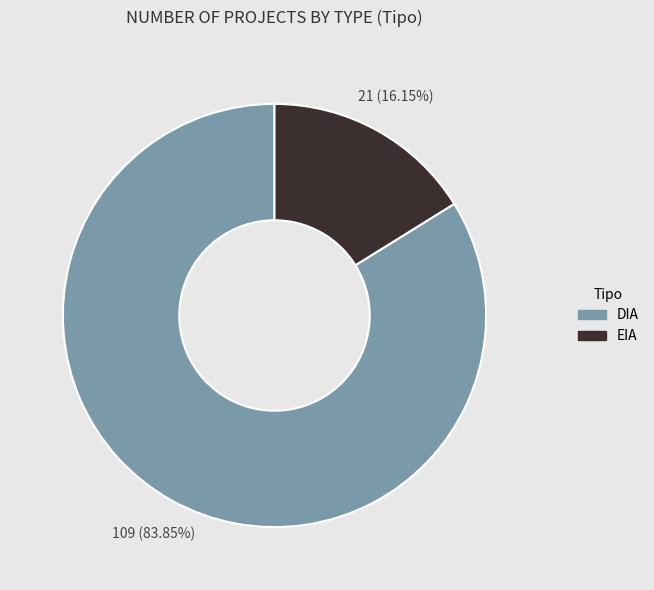

True or false: DIA accounts for 84% of the total.

True